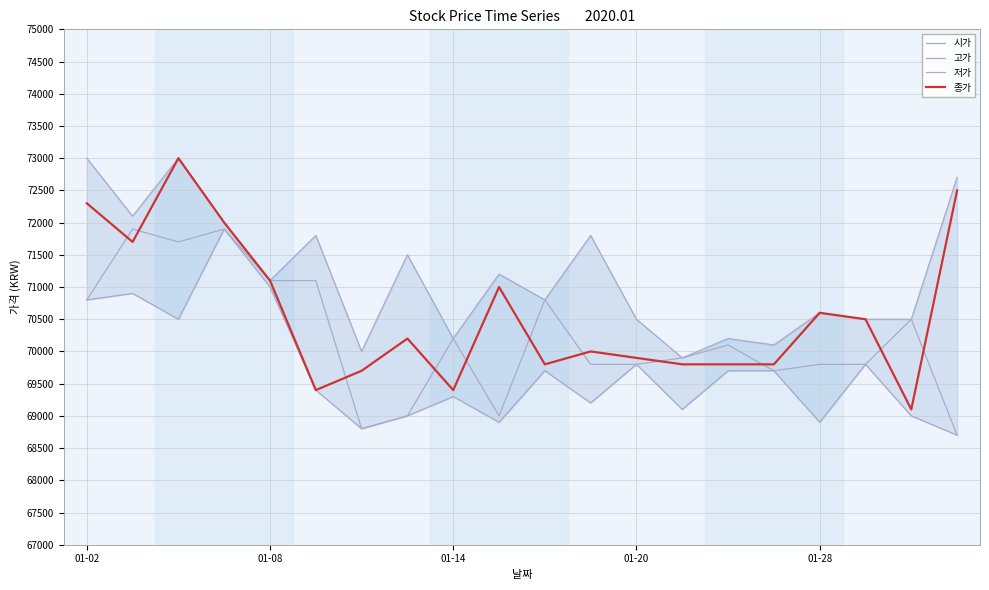

How many interior local peaks does the 저가 series have?

6